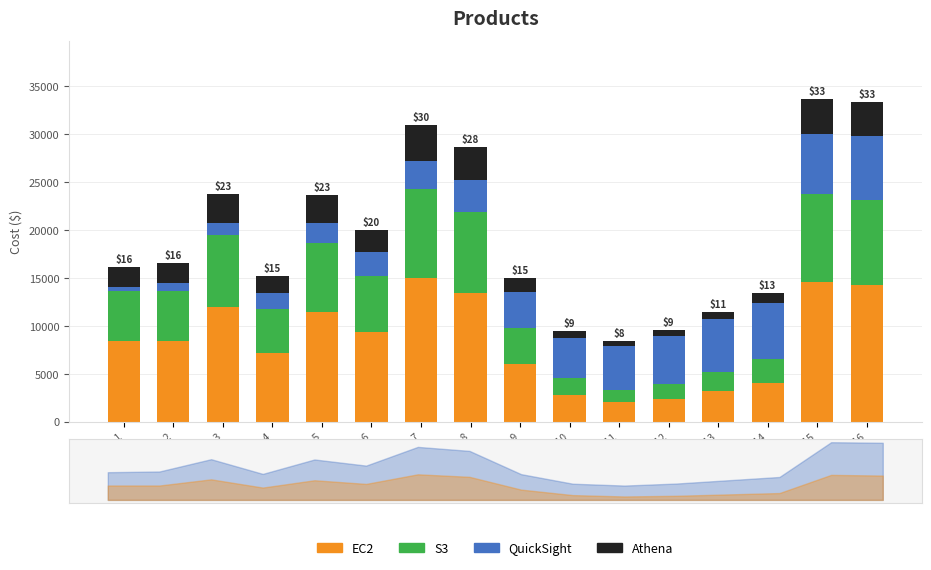

True or false: QuickSight has a value of 3360.0 at ID 8.

True